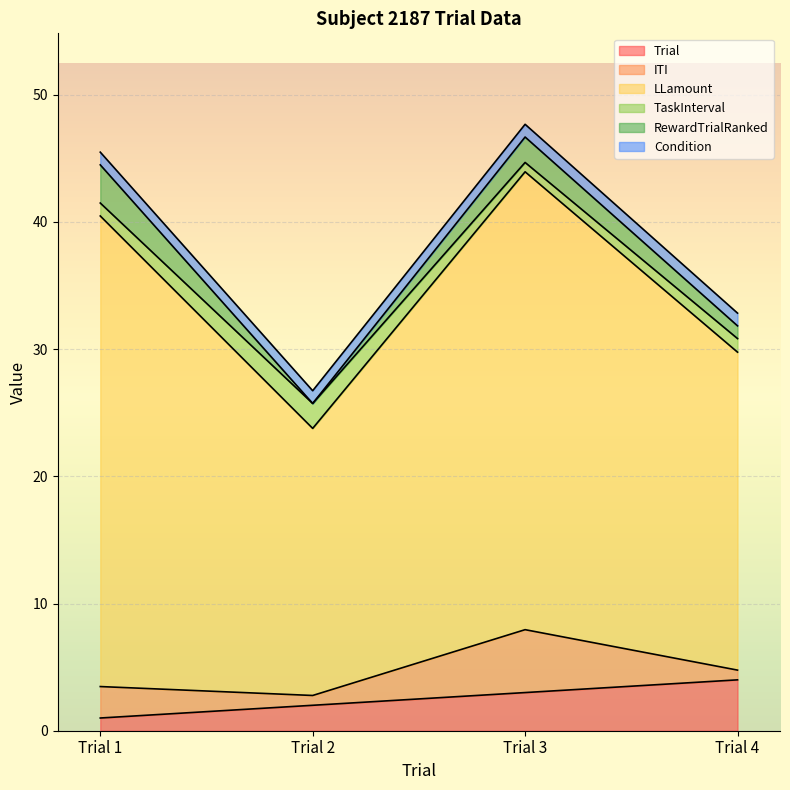

What are all the series names shown in the legend?

Trial, ITI, LLamount, TaskInterval, RewardTrialRanked, Condition